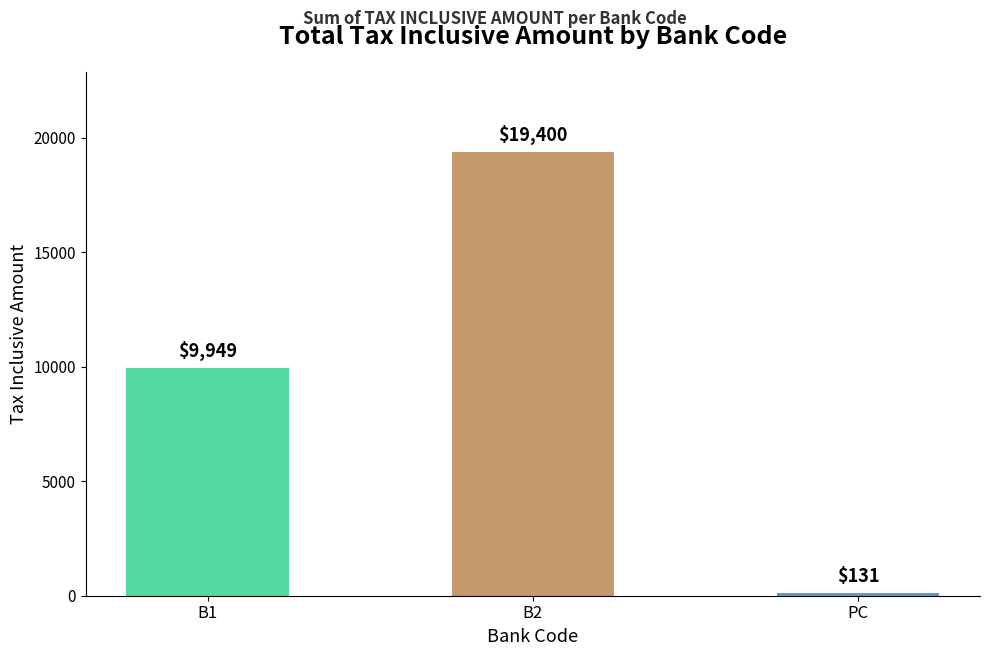

What is the sum of the values at B2 and B1?

29349